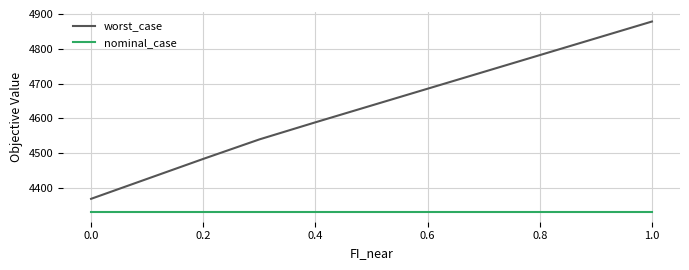

Which series has the largest total across all categories?

worst_case